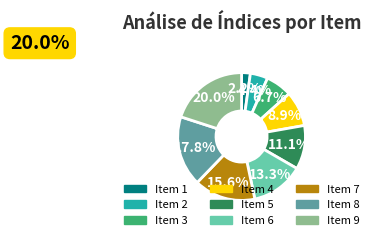

Is there a majority slice in this chart?

No